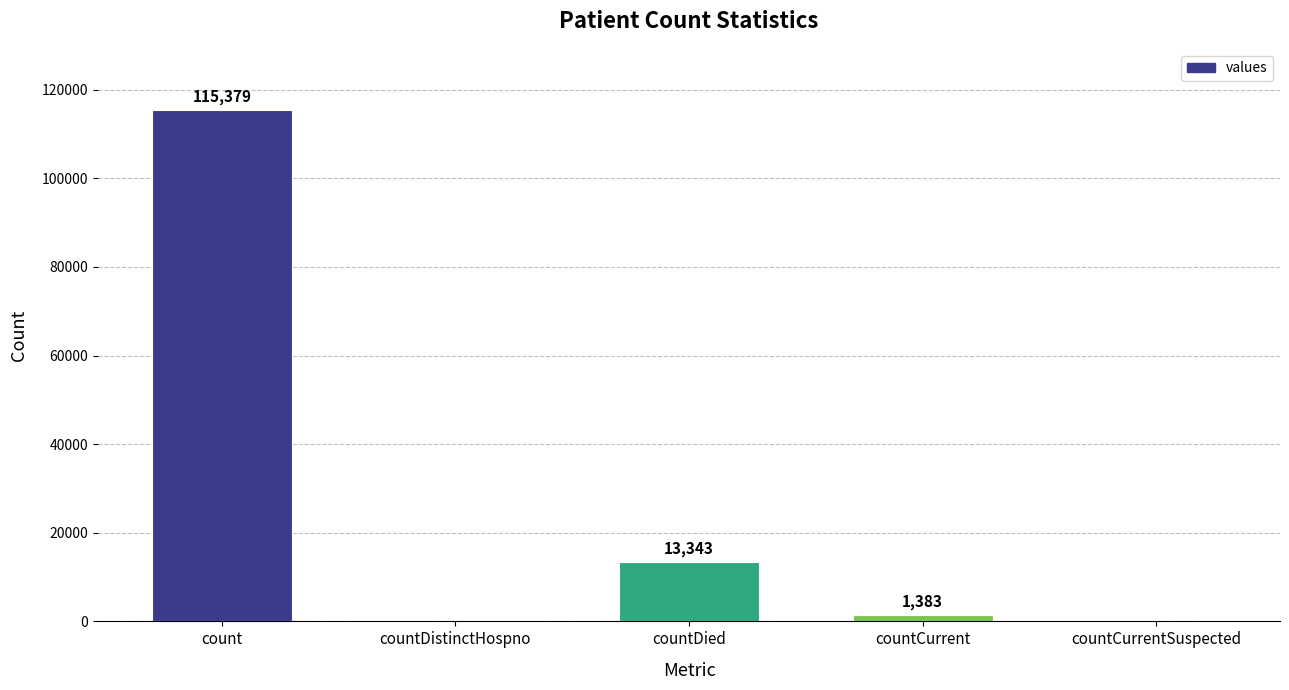

What is the sum of all values?

130105